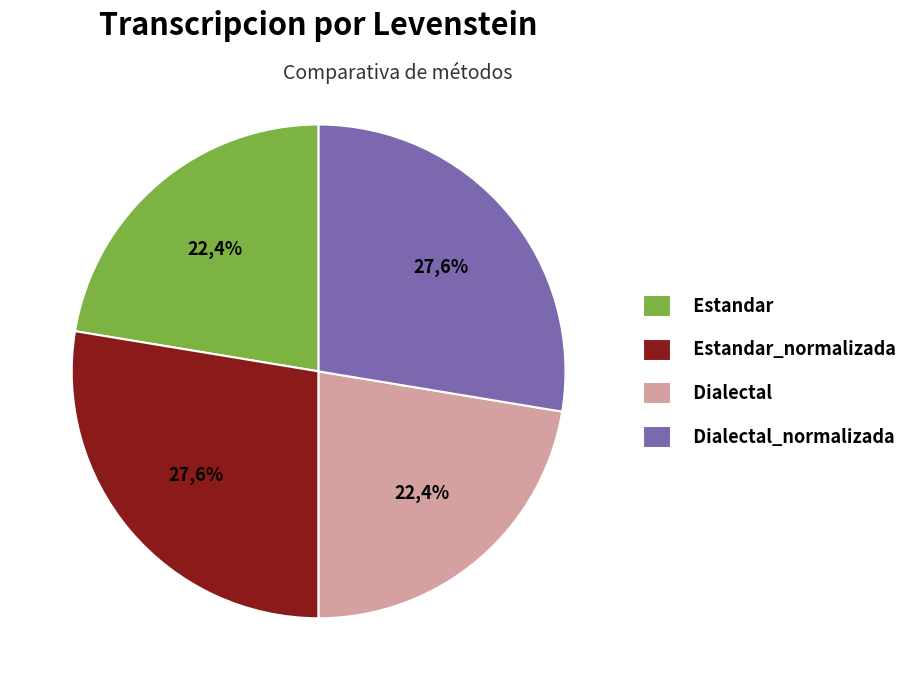

To the nearest percent, what percentage of the pie is Dialectal?

22%